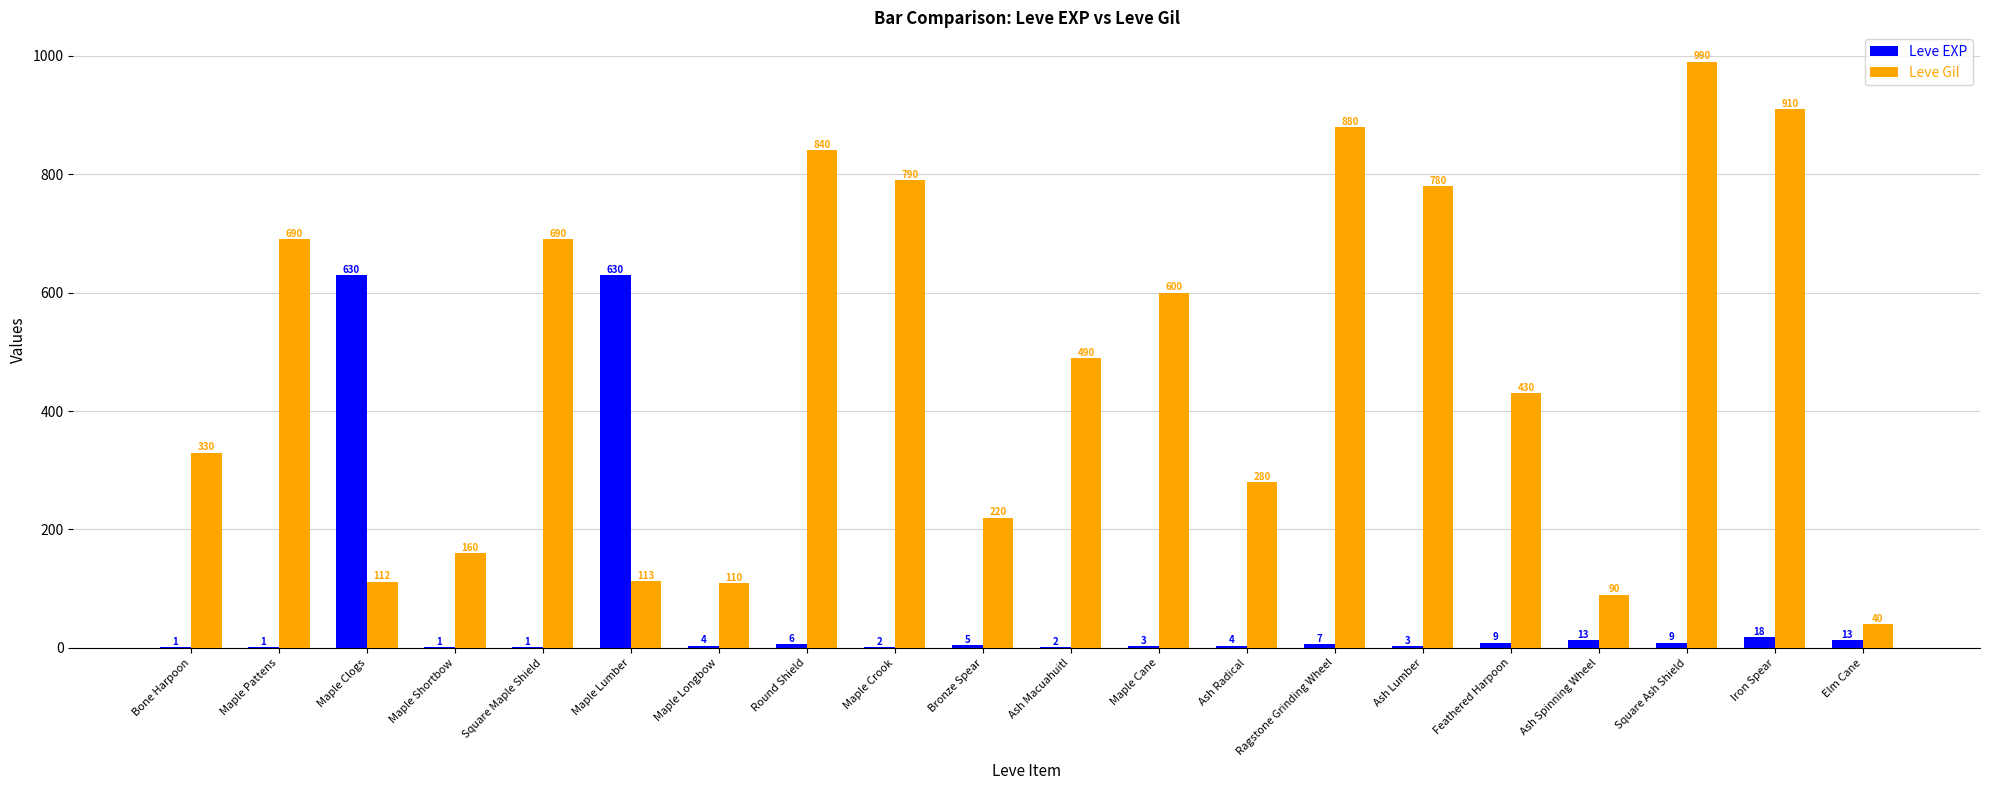

The value of Leve Gil at Maple Shortbow is 160. True or false?

True